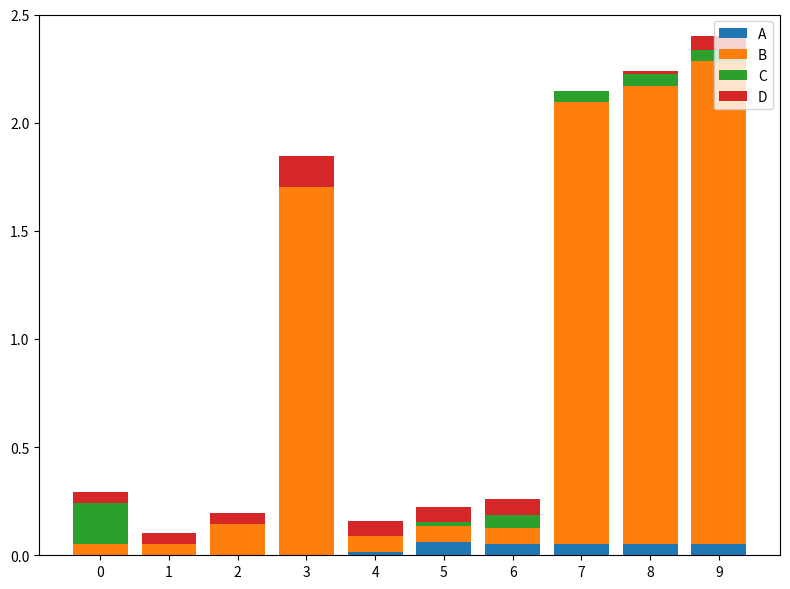

True or false: A has a value of 0.0 at 7.

False